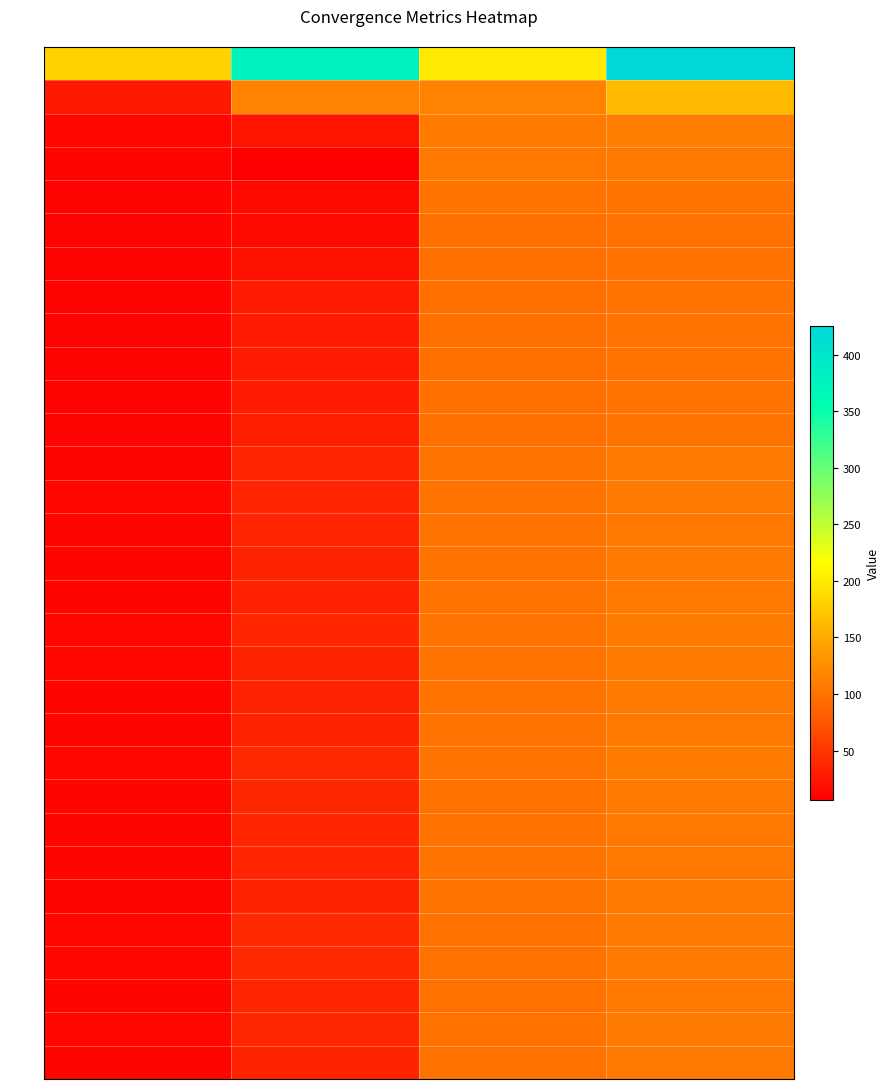

Count the number of data series in this chart.

31